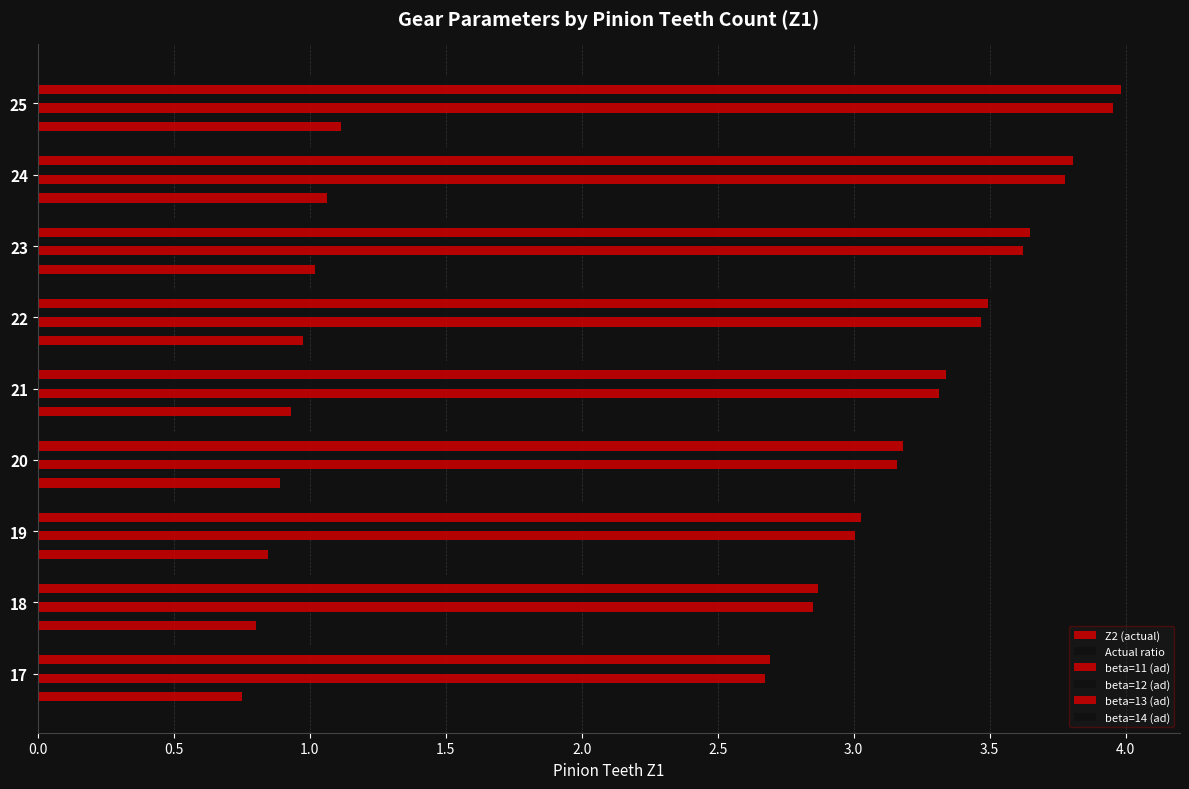

How many categories are shown in the chart?

9